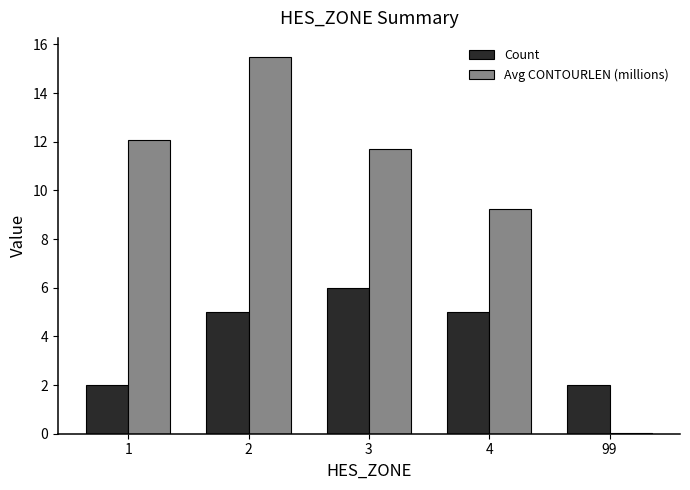

What is the total value across all series at 4?

14.3